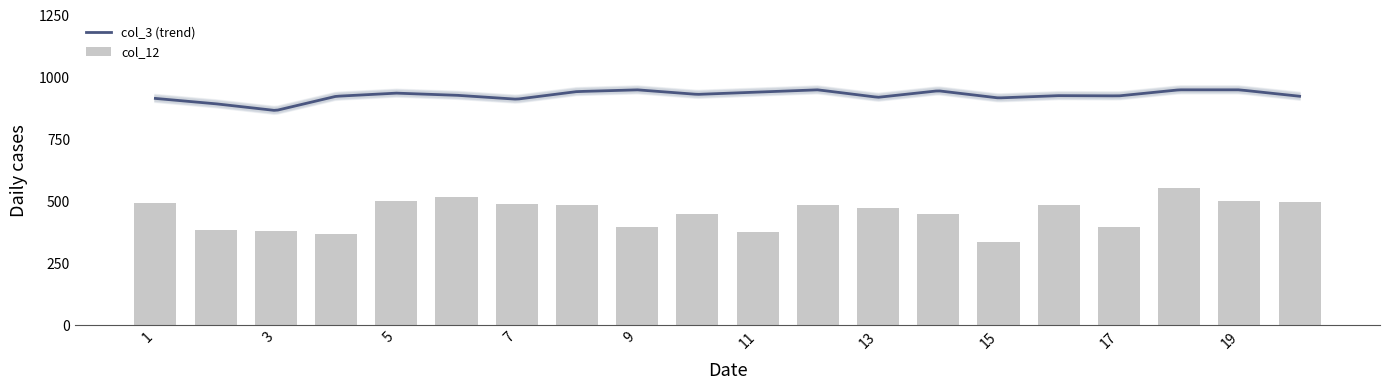

Does the chart contain stacked bars?

No